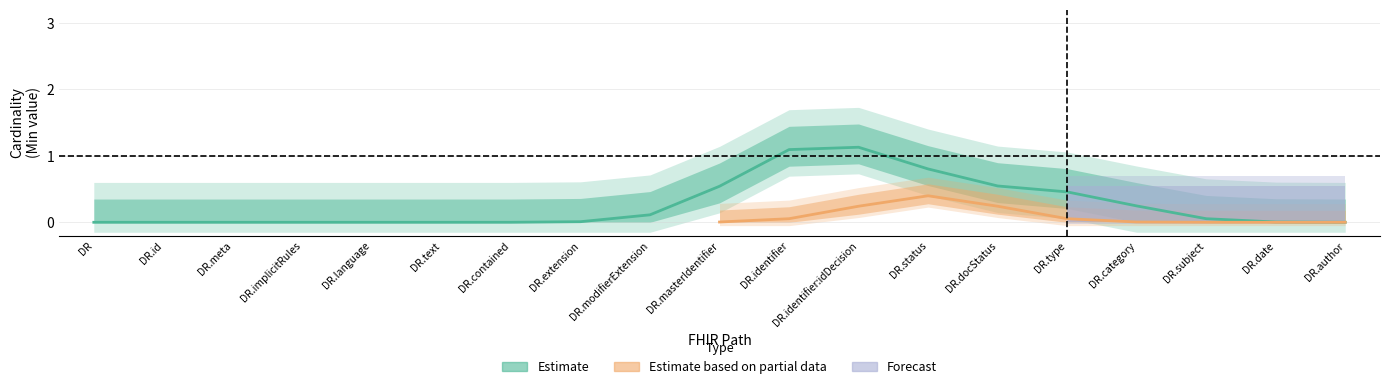

What is the label of the 12th point from the right?

DocumentReference.extension